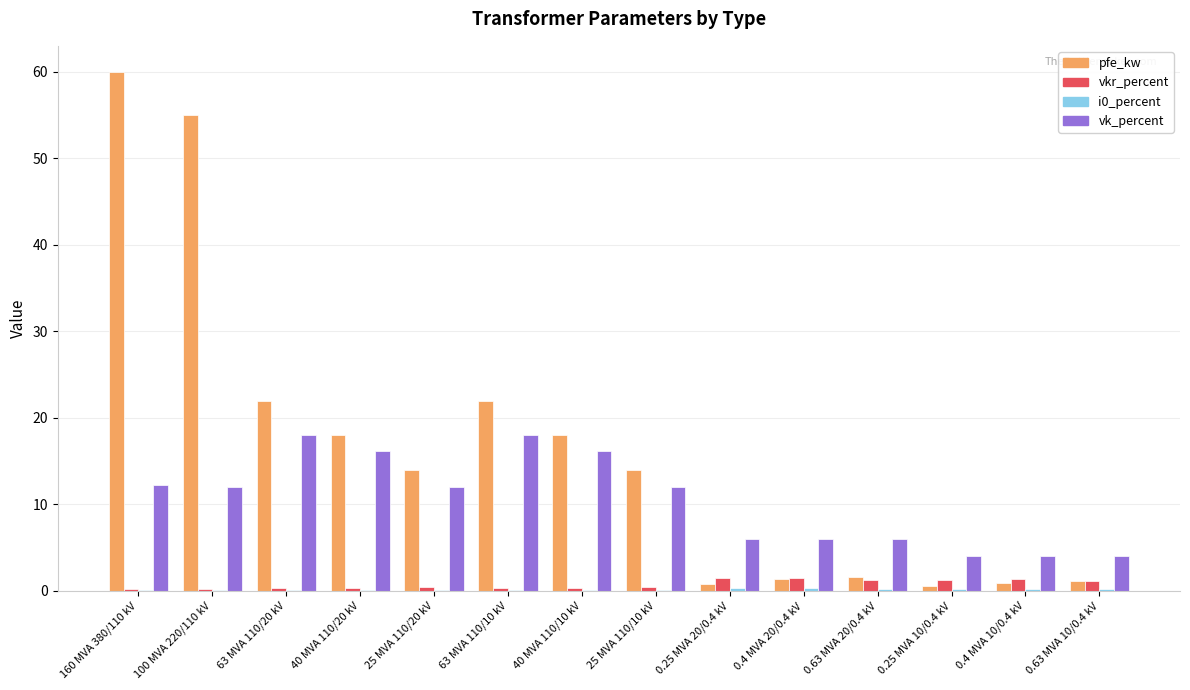

What is the average value of the vkr_percent series?

0.7